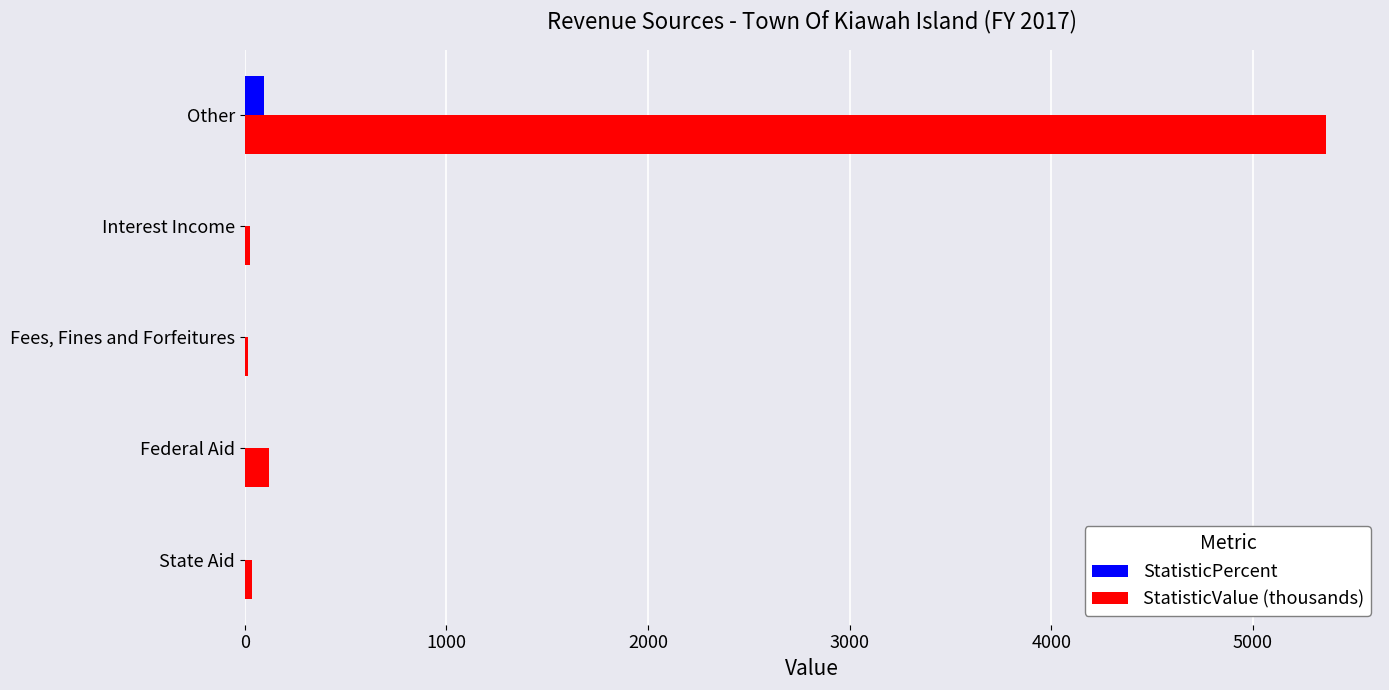

The value of StatisticValue (thousands) at Other is 5362.4. True or false?

True